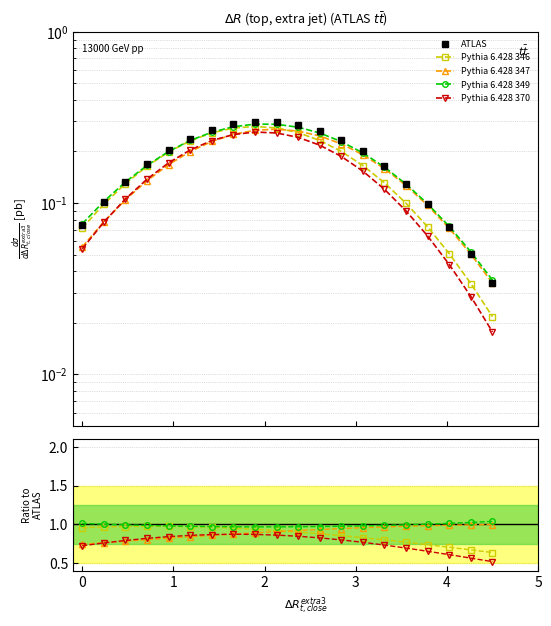

What is the difference between the highest and lowest values at 1?

0.9